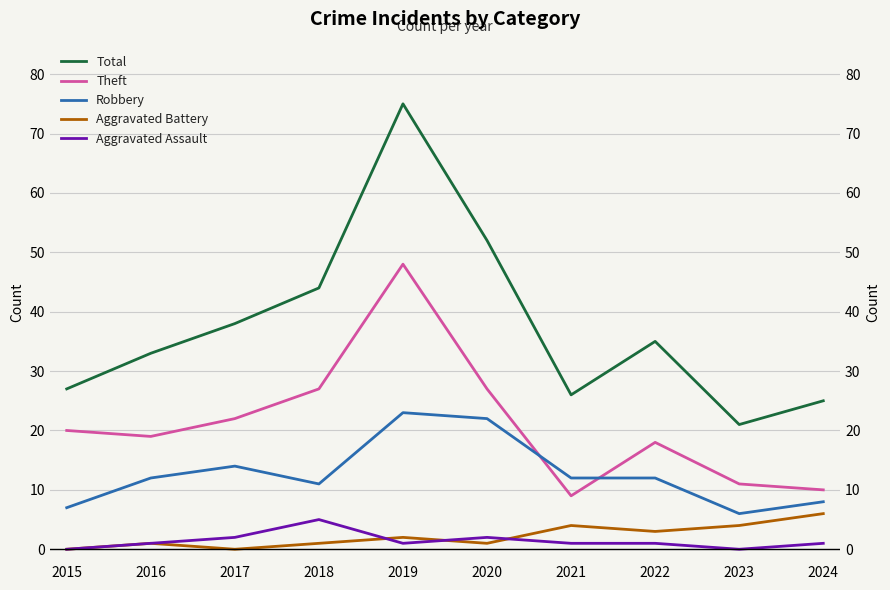

What value does the Aggravated Battery series have at 2019?

2